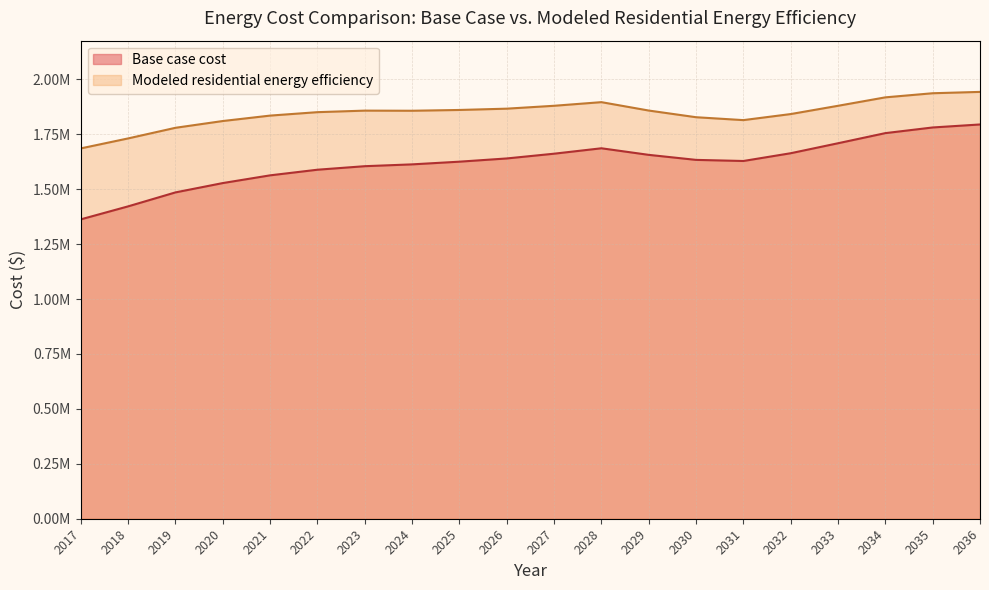

Which series has the largest range (max minus min)?

Base case cost